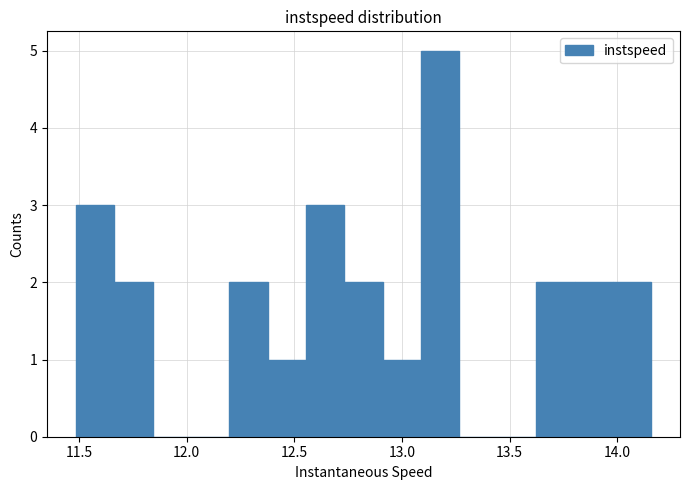

Around what value on the x-axis is the tallest bar? Give the approximate position of its centre, as read against the axis.

13.20